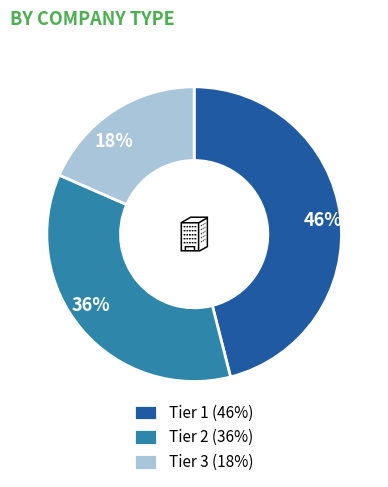

How many slices are in this pie chart?

3